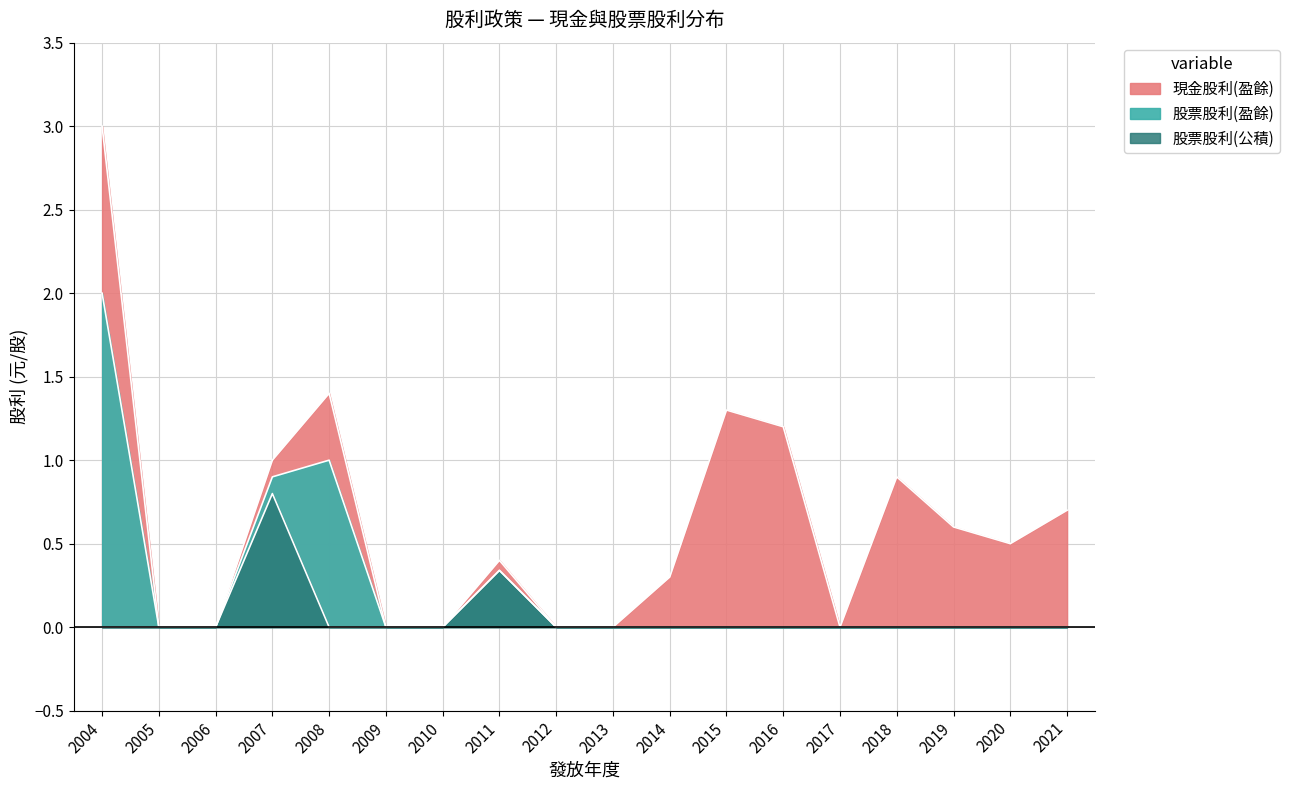

At which category is the sum across all series the highest?

2004